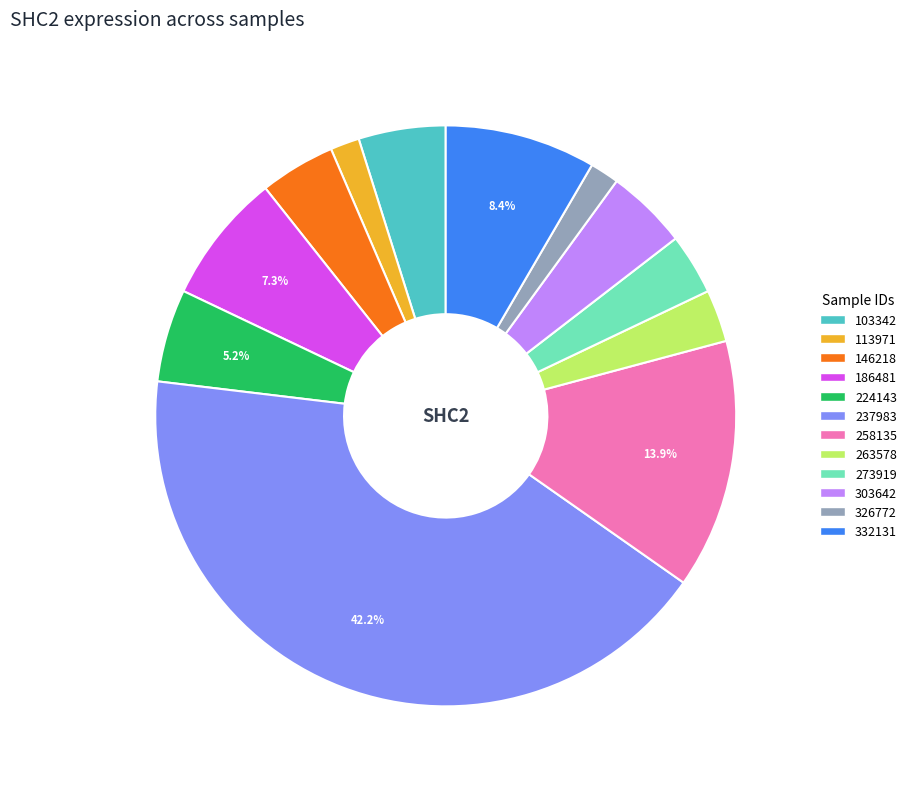

To the nearest percent, what is the difference between the largest and smallest slice percentages?

41%